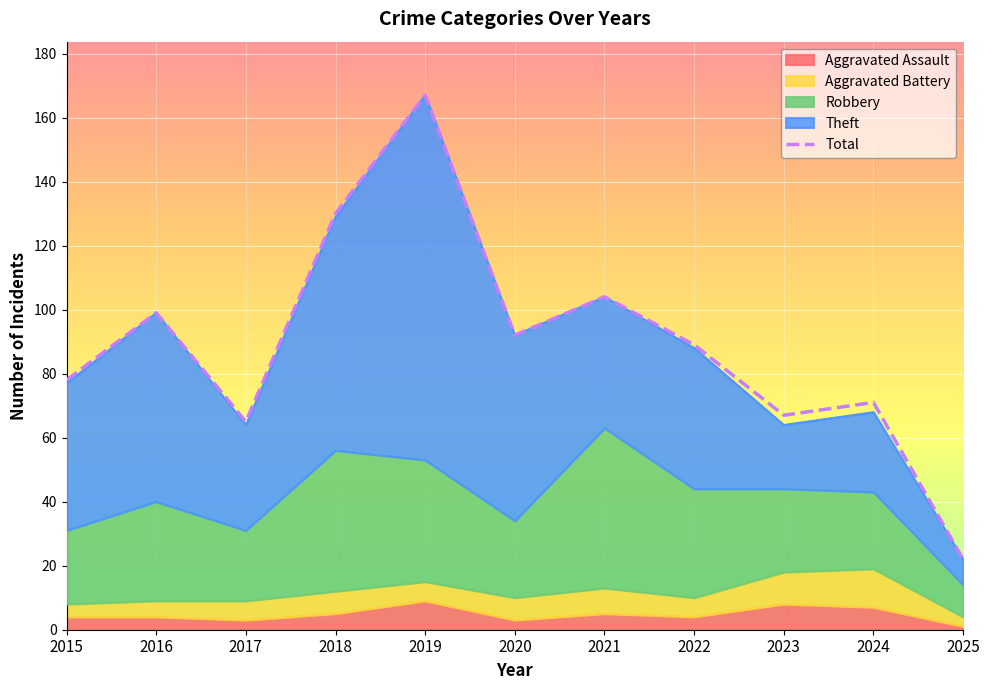

At 2022, list the series in order from largest to smallest.

Total, Theft, Robbery, Aggravated Battery, Aggravated Assault